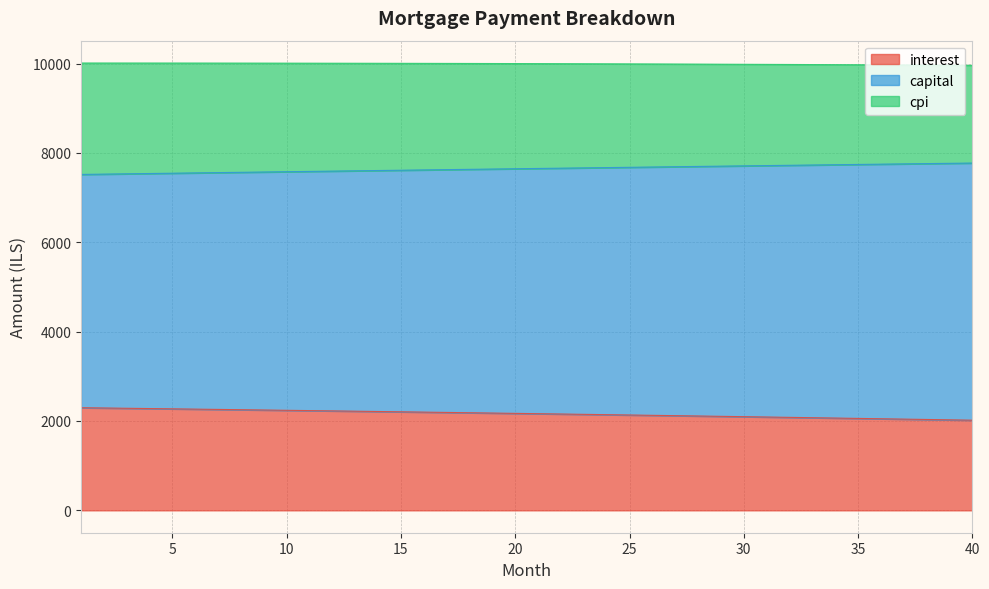

True or false: capital has more than 2 interior local peaks.

False